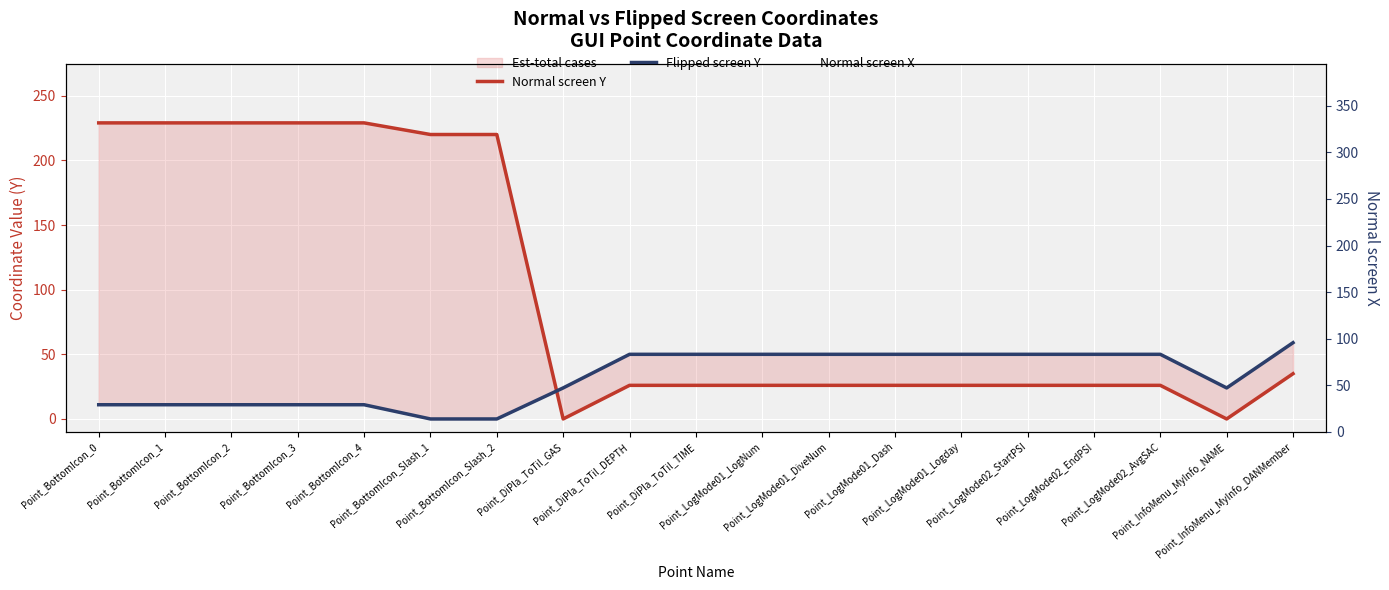

Rank the categories by Normal screen Y value from highest to lowest.

Point_BottomIcon_0, Point_BottomIcon_1, Point_BottomIcon_2, Point_BottomIcon_3, Point_BottomIcon_4, Point_BottomIcon_Slash_1, Point_BottomIcon_Slash_2, Point_InfoMenu_MyInfo_DANMember, Point_DiPla_ToTil_DEPTH, Point_DiPla_ToTil_TIME, Point_LogMode01_LogNum, Point_LogMode01_DiveNum, Point_LogMode01_Dash, Point_LogMode01_Logday, Point_LogMode02_StartPSI, Point_LogMode02_EndPSI, Point_LogMode02_AvgSAC, Point_DiPla_ToTil_GAS, Point_InfoMenu_MyInfo_NAME